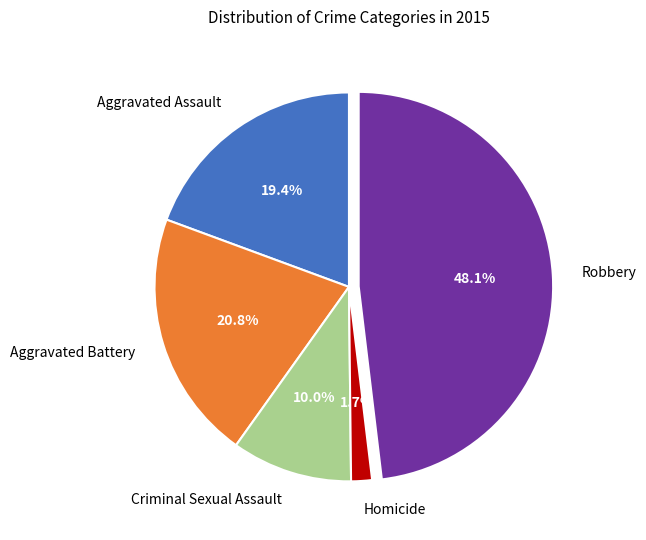

To the nearest percent, what is the average slice percentage?

20%